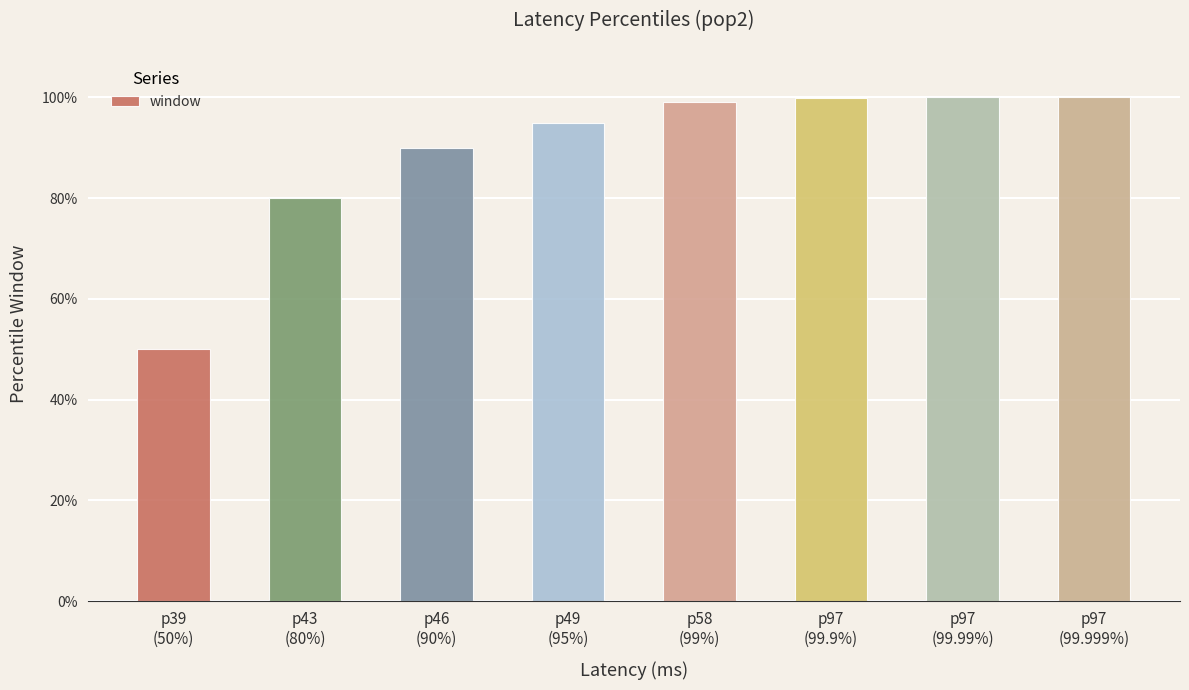

Which category has the lowest value across all series?

p39
(50%)